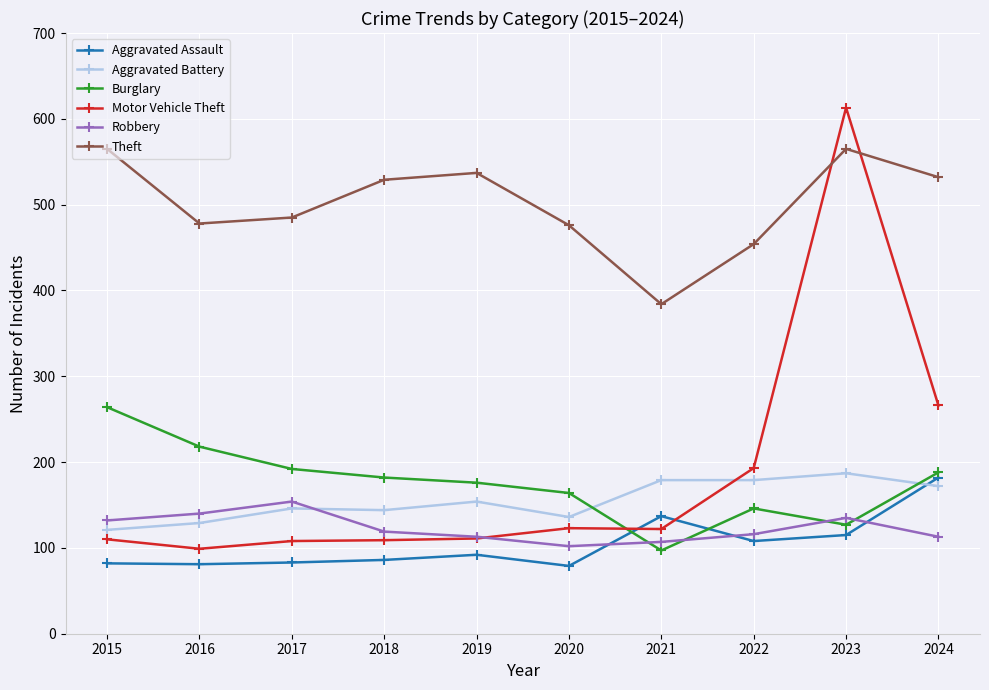

True or false: Robbery and Theft intersect in this chart.

False